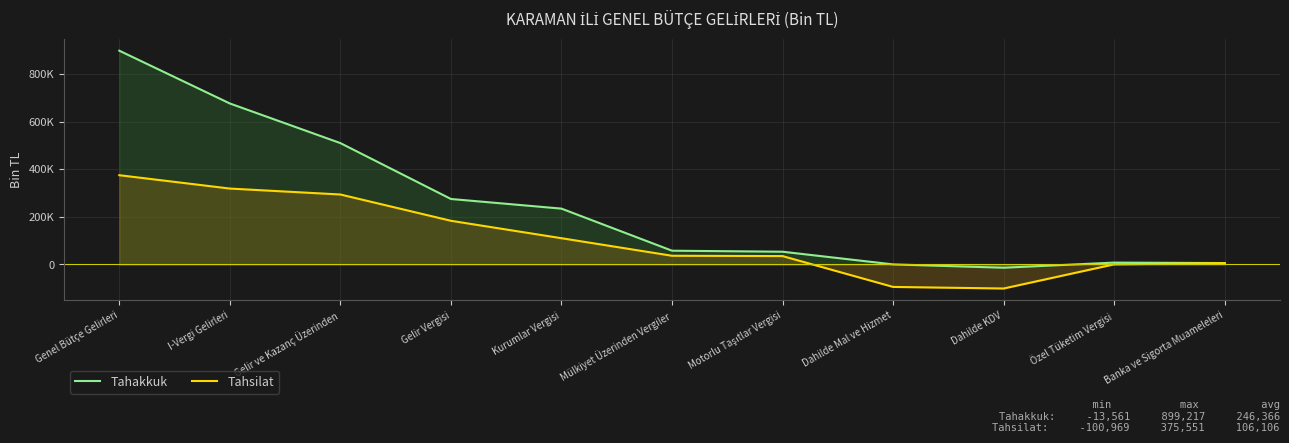

Reading left to right, what are all the values shown in this chart?

Tahakkuk: Genel Bütçe Gelirleri=899217	I-Vergi Gelirleri=677218	Gelir ve Kazanç Üzerinden=510522	Gelir Vergisi=275527	Kurumlar Vergisi=234995	Mülkiyet Üzerinden Vergiler=57994	Motorlu Taşıtlar Vergisi=53714	Dahilde Mal ve Hizmet=419	Dahilde KDV=-13561	Özel Tüketim Vergisi=7964	Banka ve Sigorta Muameleleri=6016
Tahsilat: Genel Bütçe Gelirleri=375551	I-Vergi Gelirleri=319348	Gelir ve Kazanç Üzerinden=294413	Gelir Vergisi=183856	Kurumlar Vergisi=110557	Mülkiyet Üzerinden Vergiler=36732	Motorlu Taşıtlar Vergisi=35371	Dahilde Mal ve Hizmet=-94332	Dahilde KDV=-100969	Özel Tüketim Vergisi=696	Banka ve Sigorta Muameleleri=5941